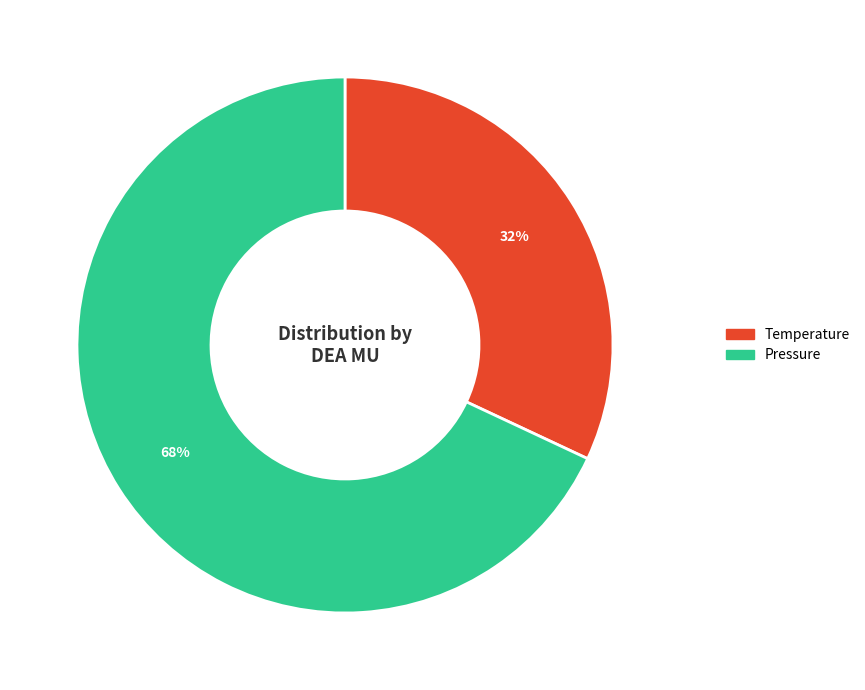

Does any single category account for the majority?

Yes